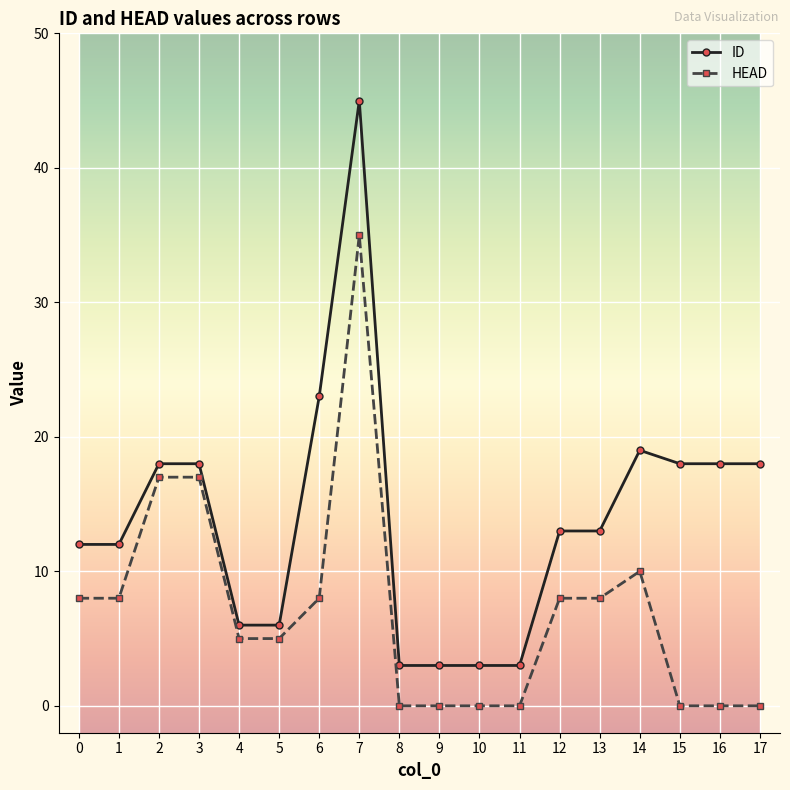

What is the spread (max minus min) of values at 5?

1